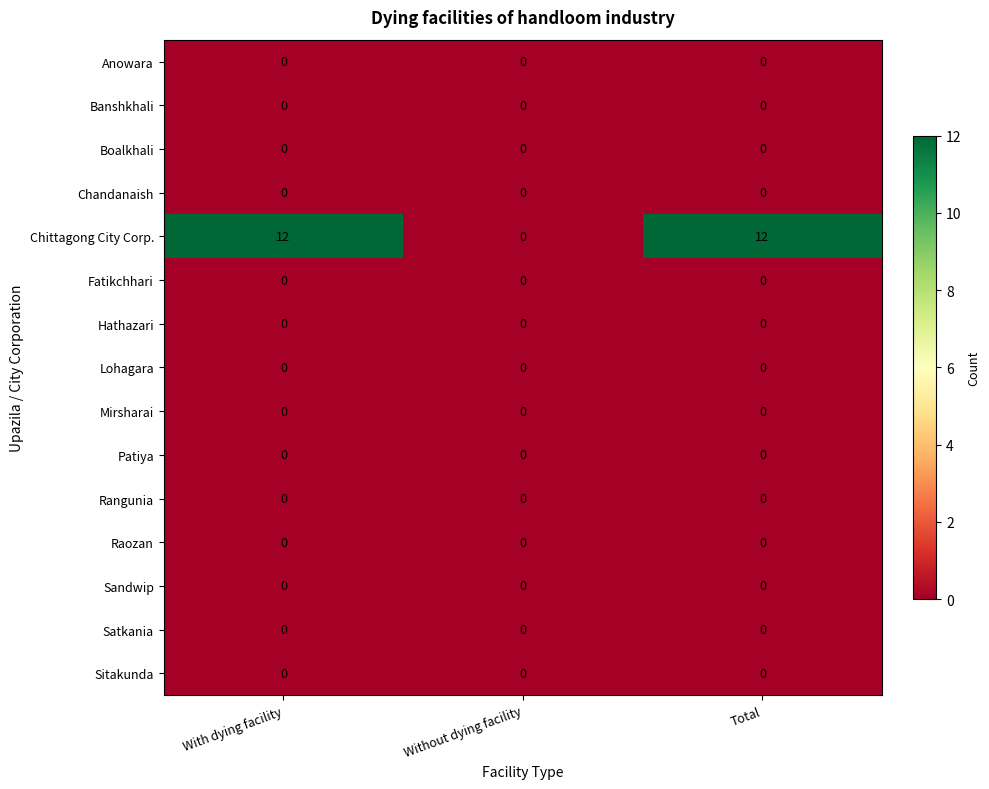

Which series has the largest total across all categories?

Chittagong City Corp.